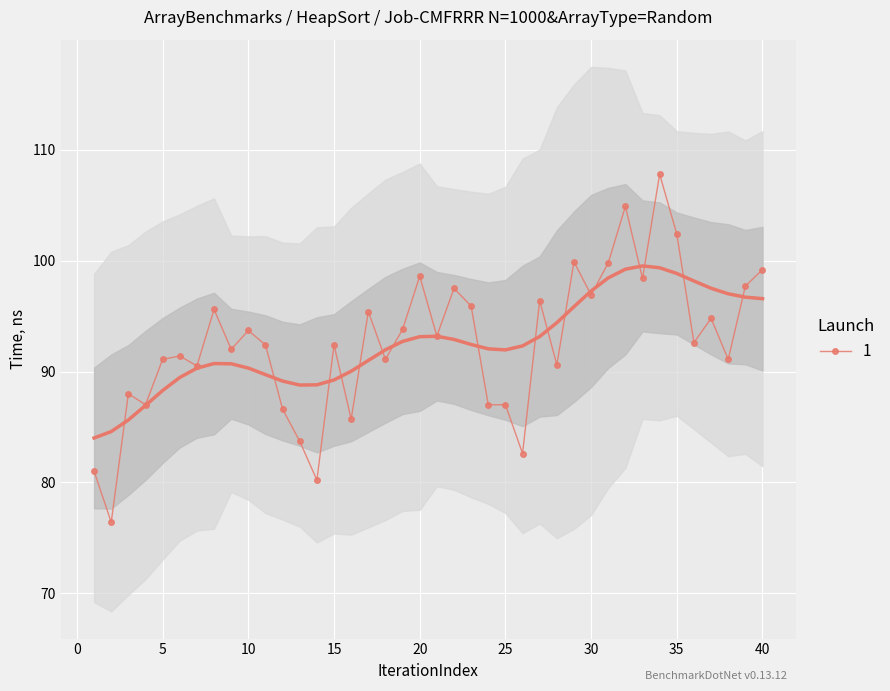

What is the approximate value at 20?

98.6